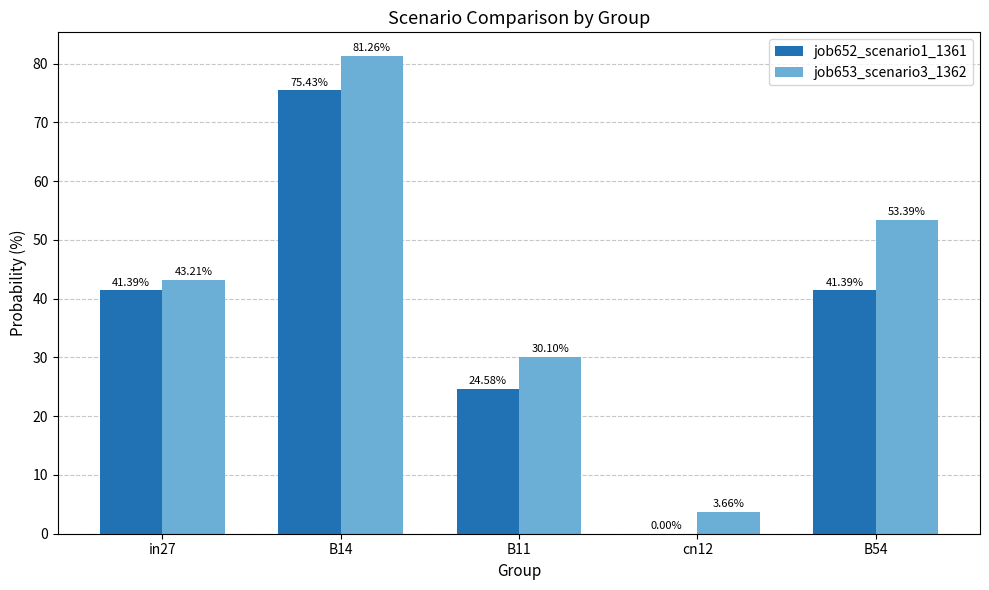

What is the sum of all job652_scenario1_1361 values?

182.8